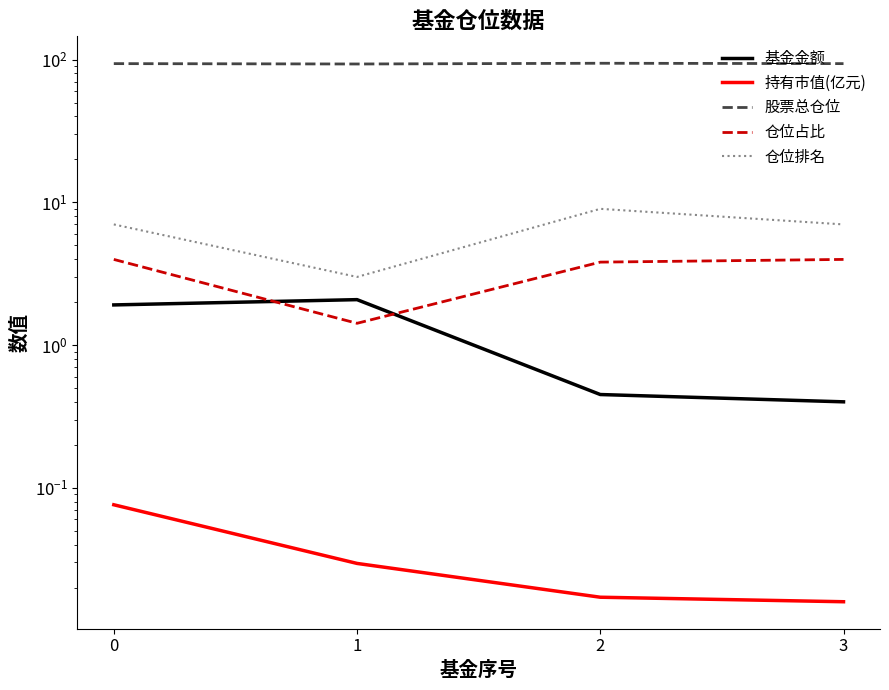

What is the sum of all 仓位排名 values?

26.0